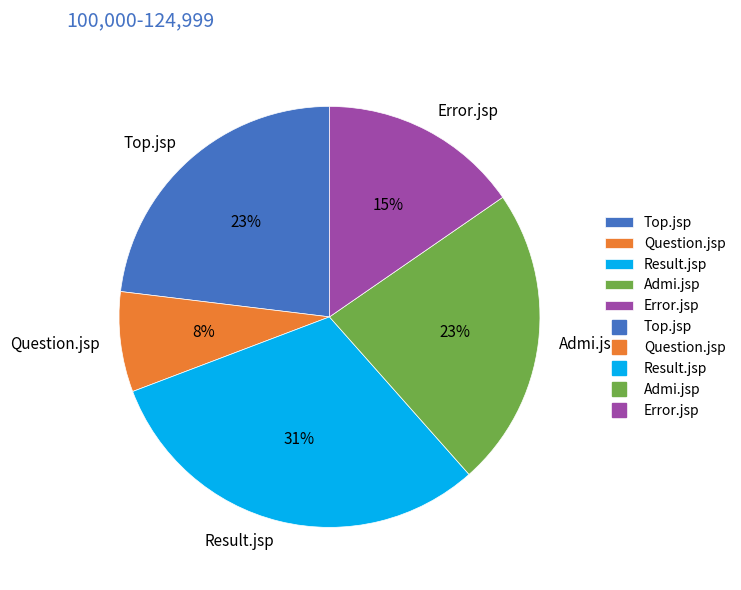

Which category has the smallest portion of the pie?

Question.jsp